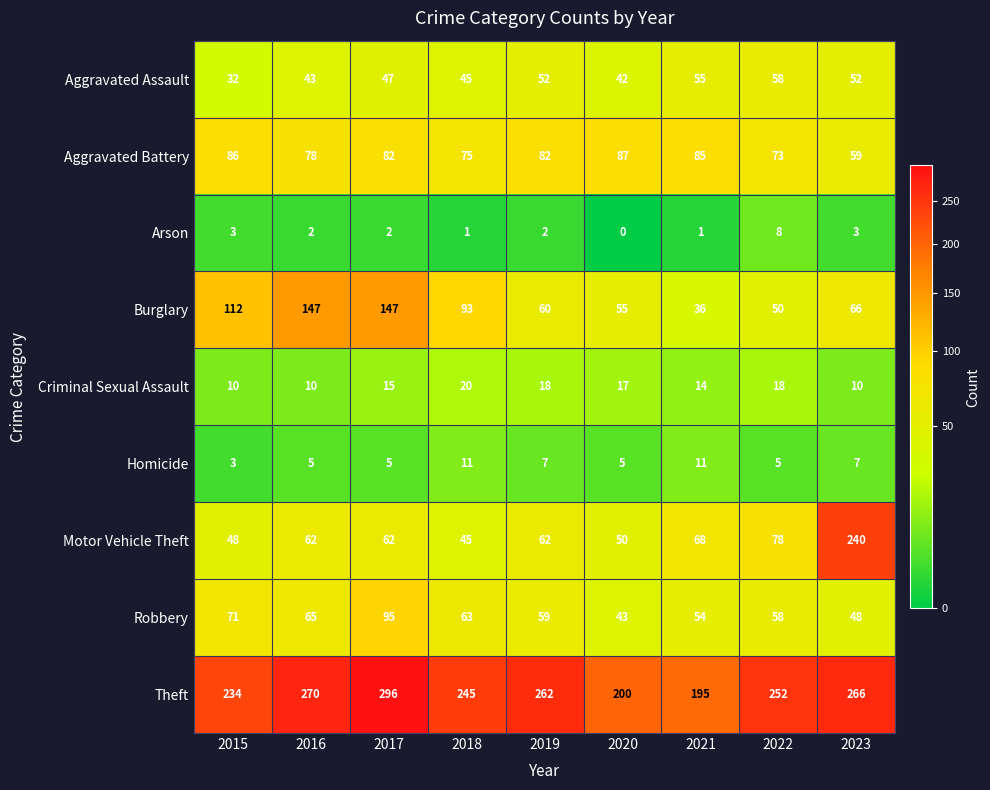

How many categories are shown in the chart?

9